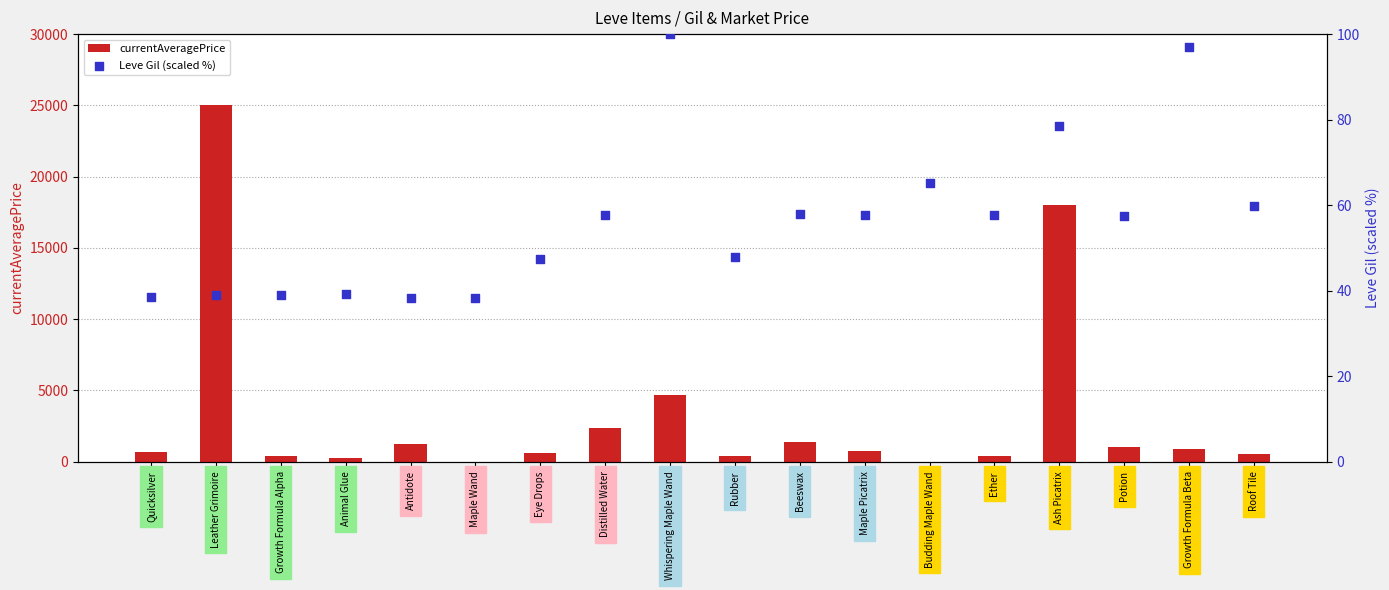

At how many categories does at least one series exceed 7534?

2